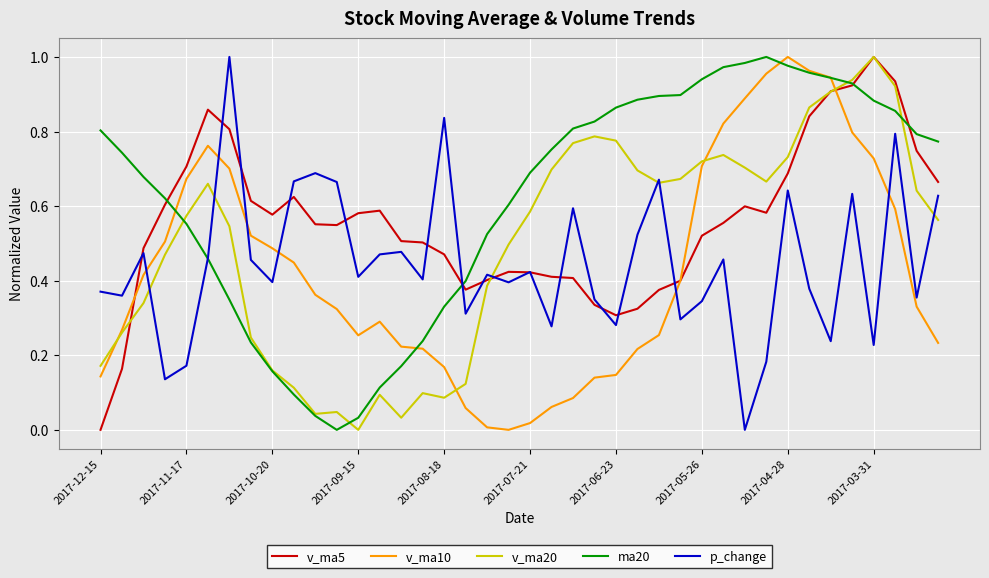

Which series has the largest total across all categories?

ma20